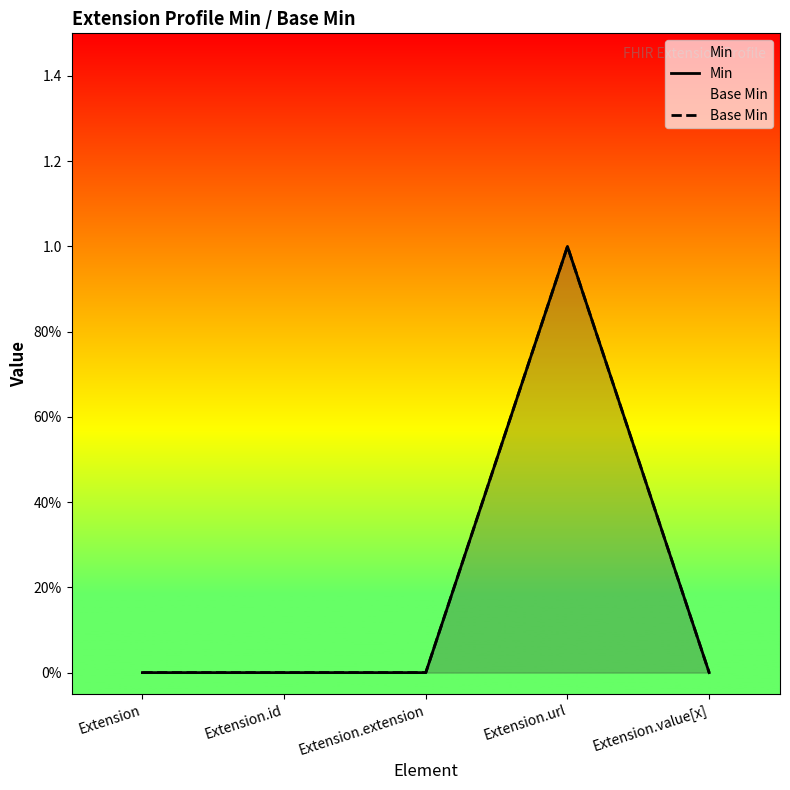

What is the label of the 1st point from the left?

Extension